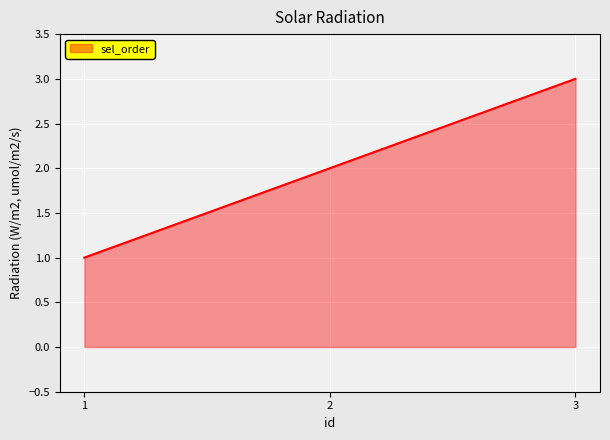

How many lines are shown in the chart?

1